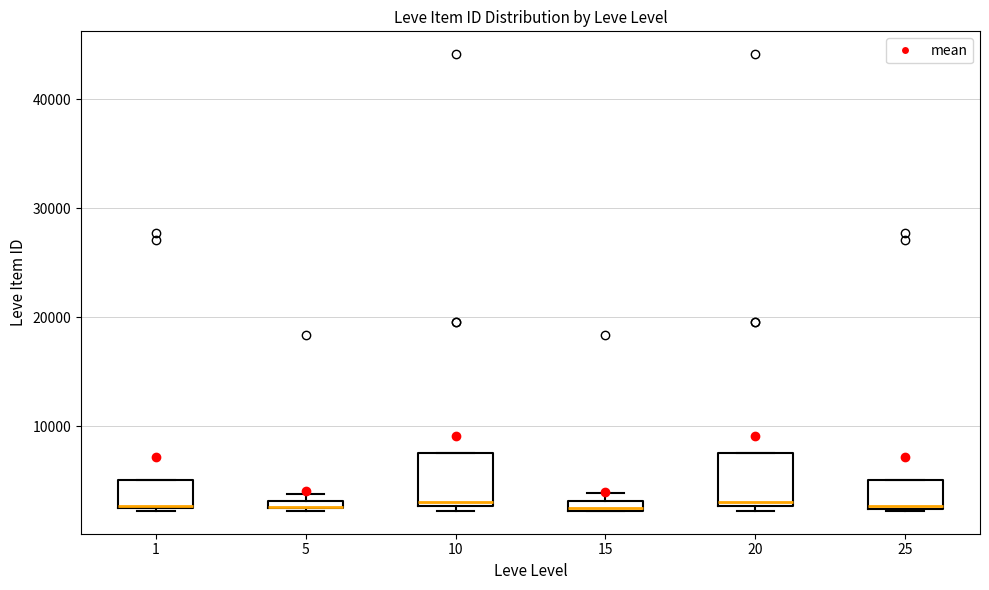

Where is the upper edge of the box at x = 1 on the y-axis? The values are not printed on the chart, so give them approximately, as read against the axis.

5000